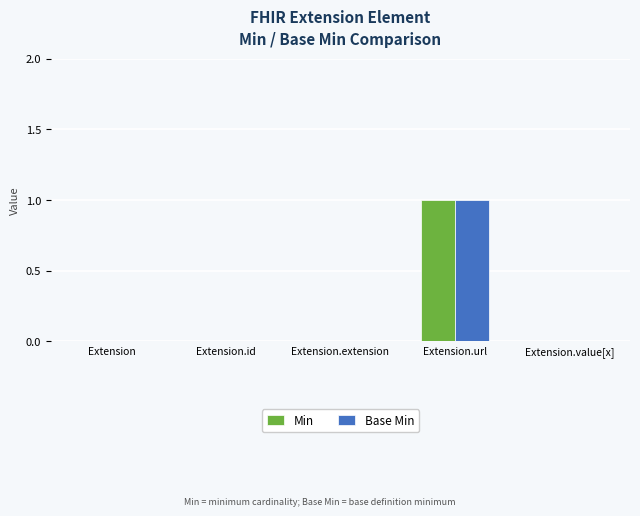

At which category is the sum across all series the highest?

Extension.url